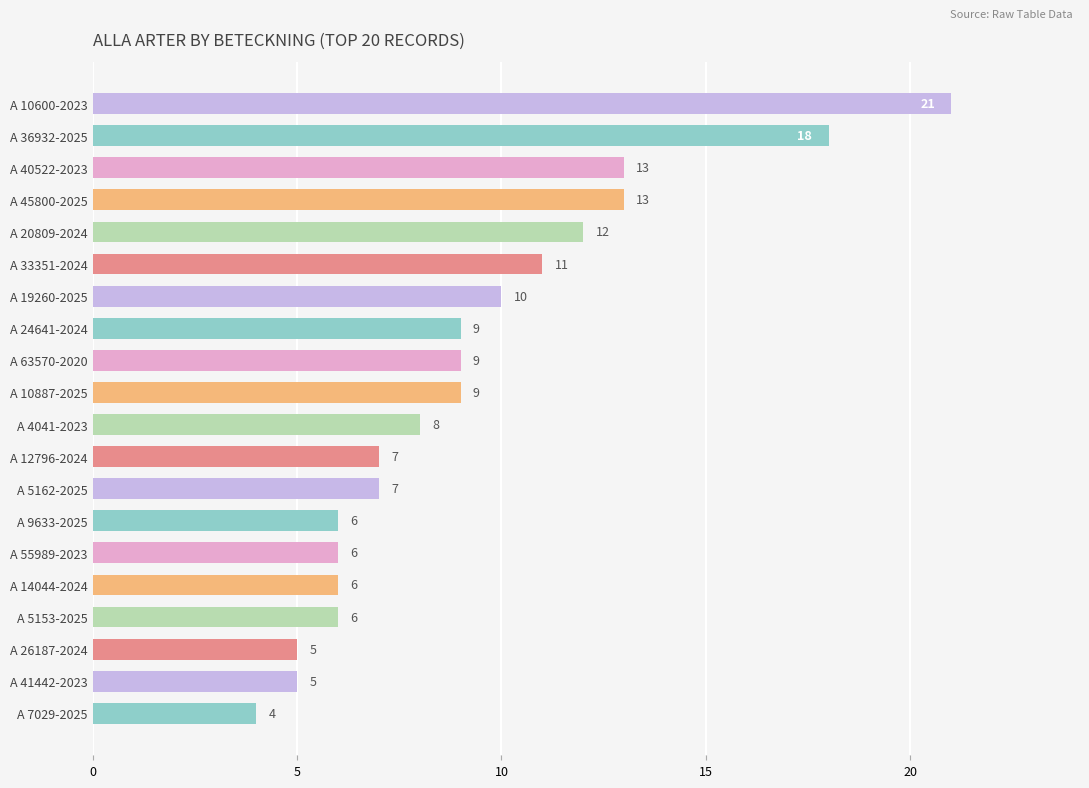

How many data points are less than 9?

10